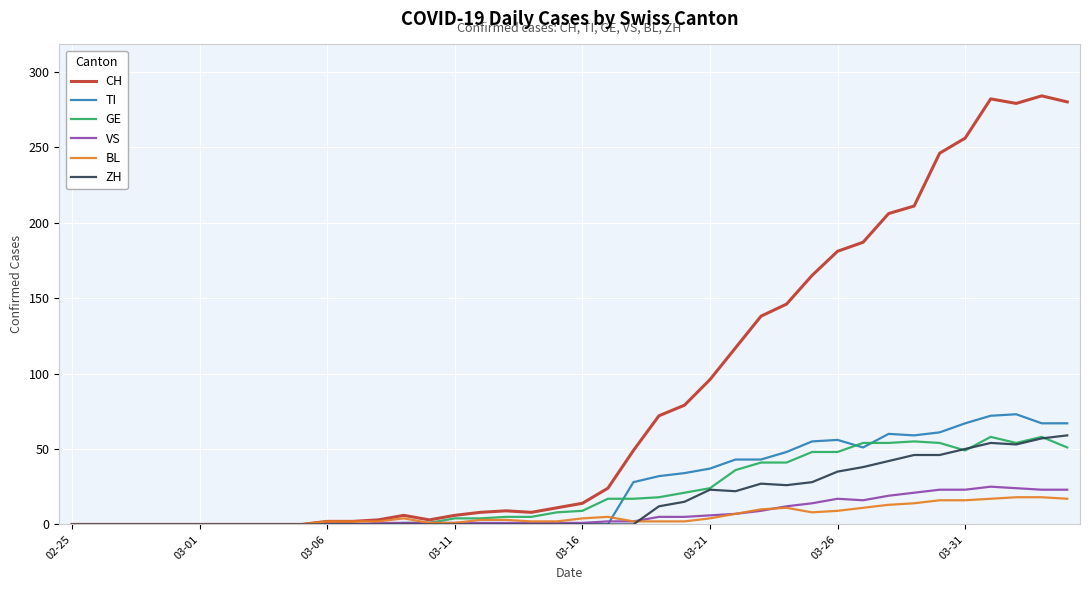

True or false: BL and ZH cross at least once.

True